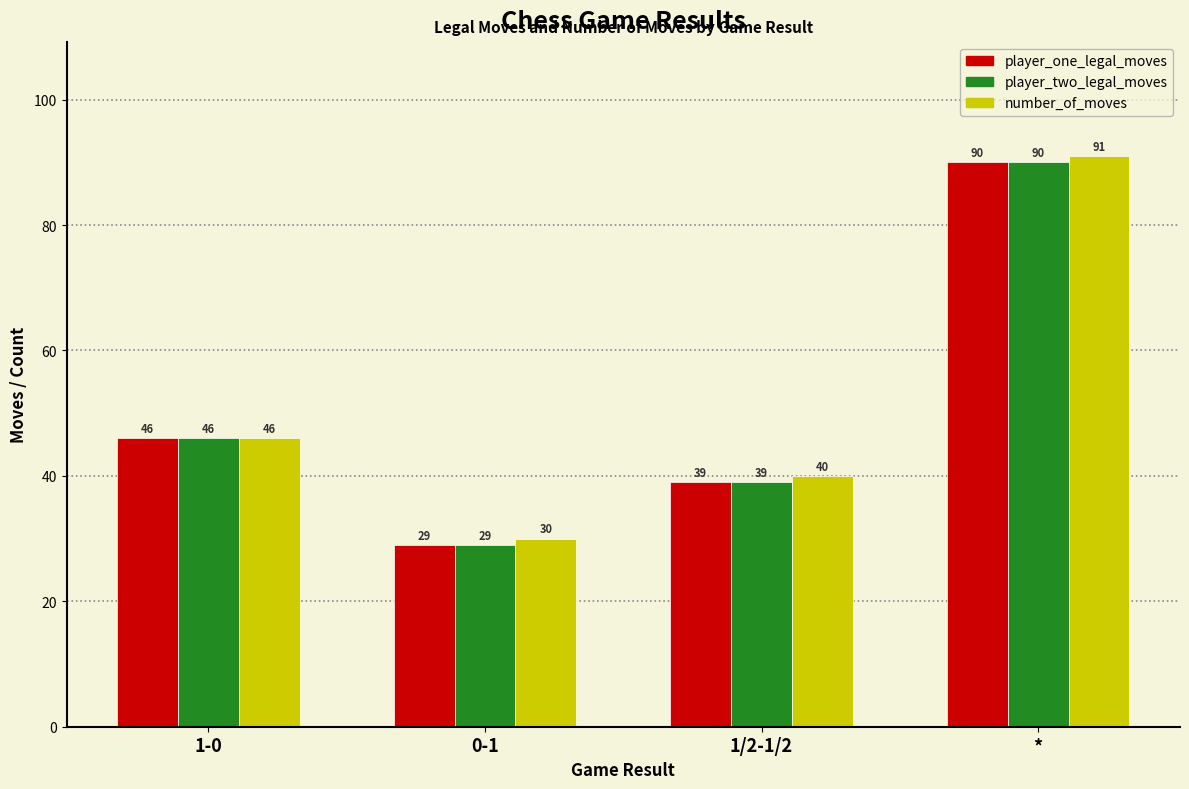

At which label does number_of_moves reach its peak?

*